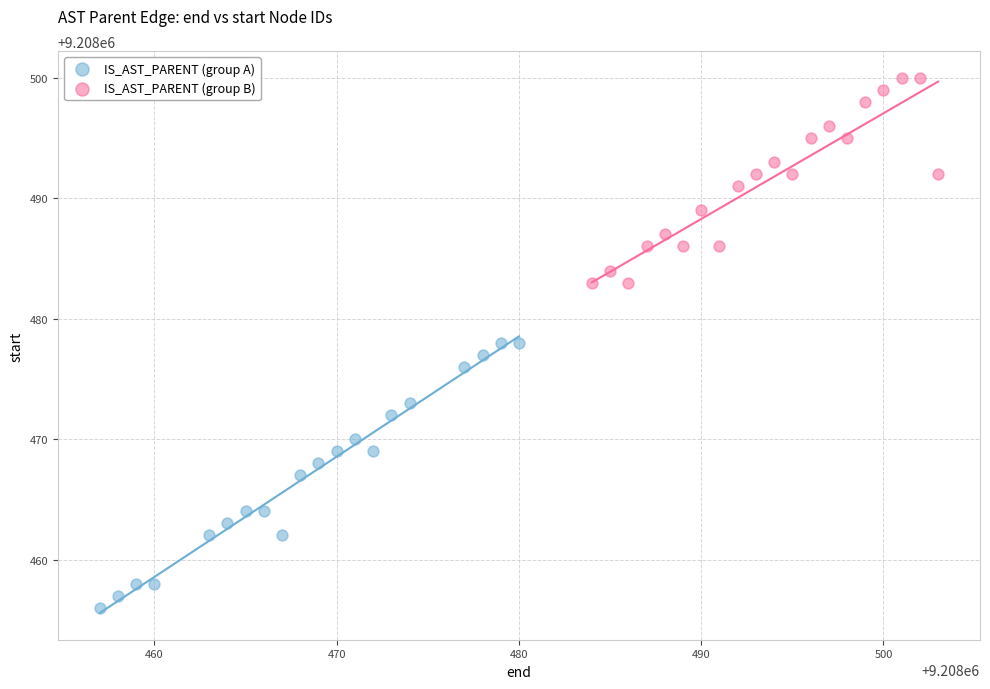

Which series reaches the maximum Y coordinate?

IS_AST_PARENT (group B)